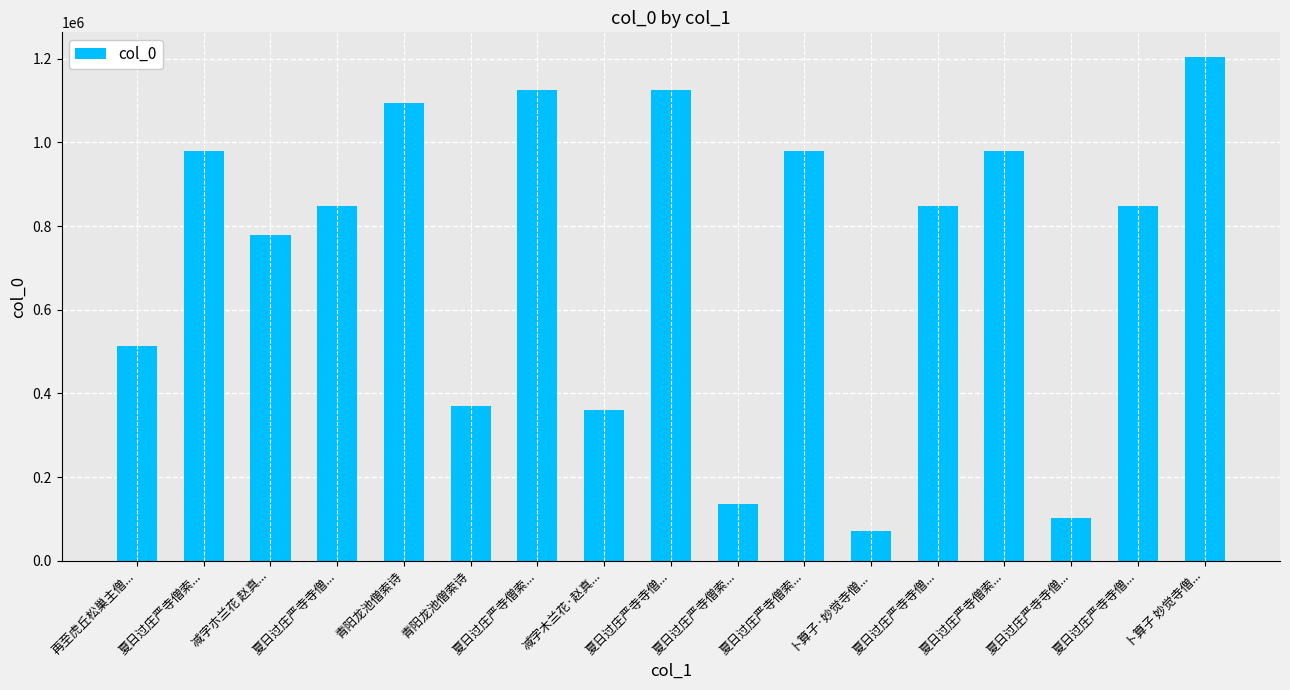

How many bars are there in total?

17